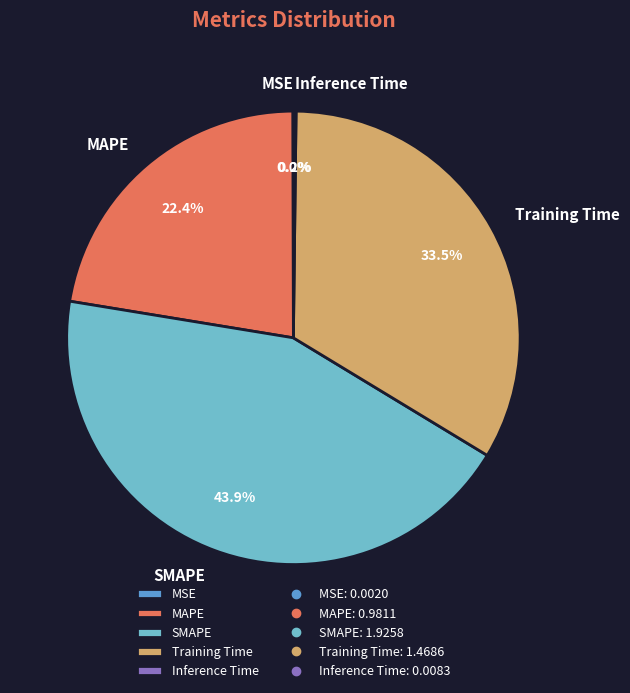

Does SMAPE represent more than half of the total?

No